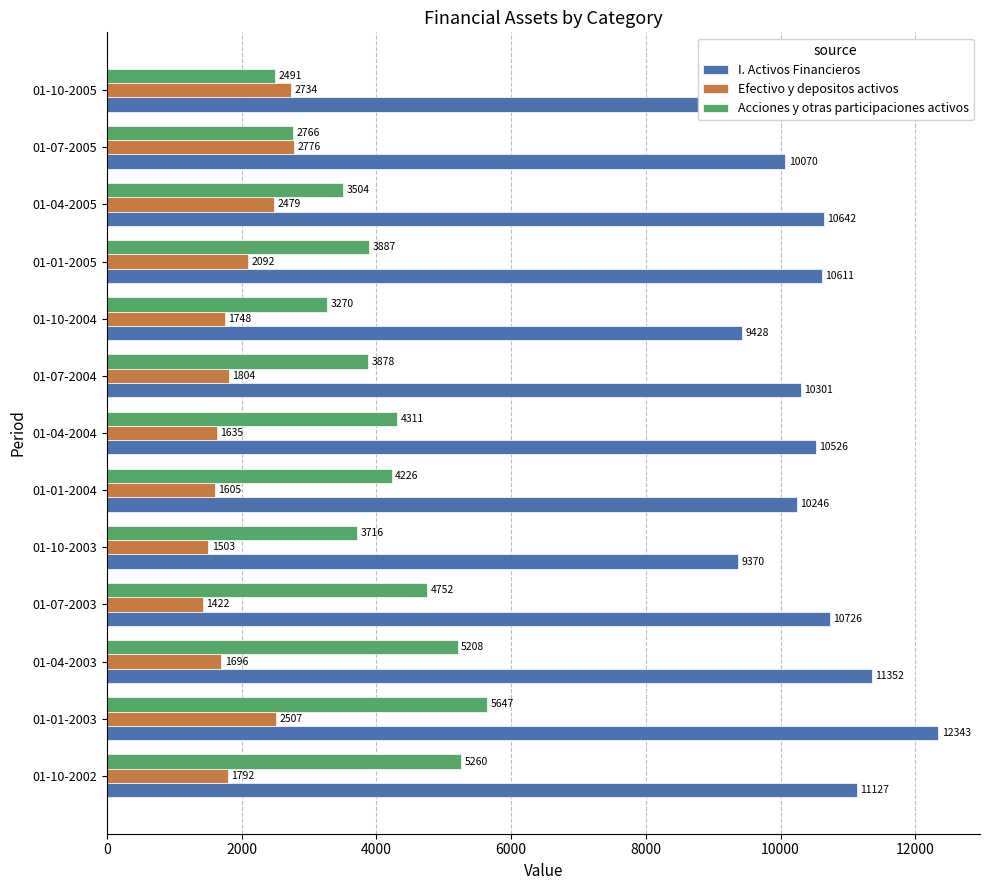

Count the number of data series in this chart.

3